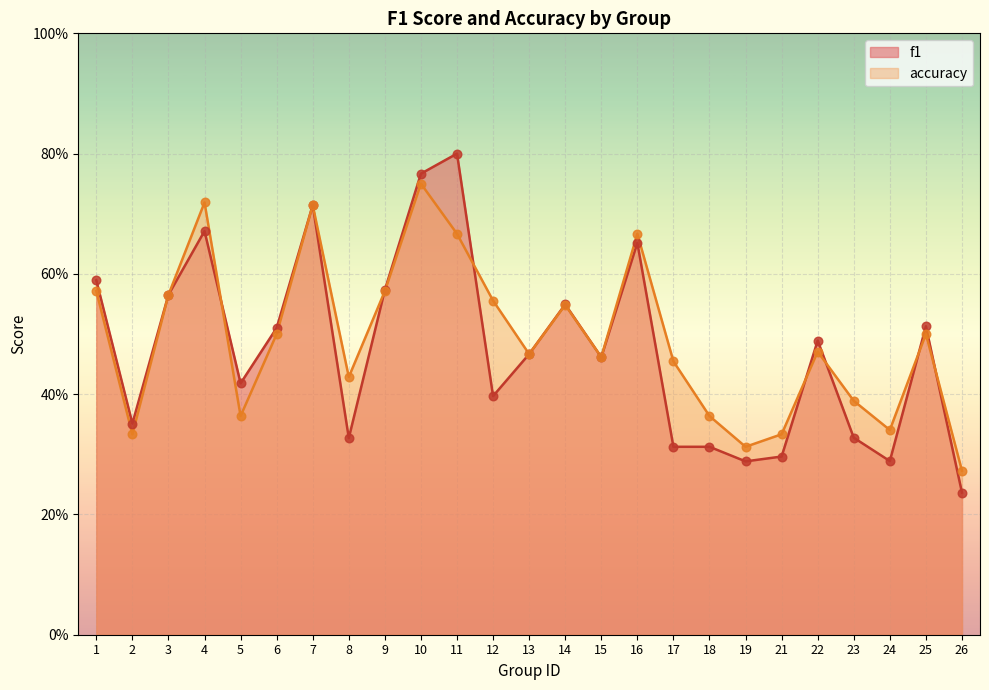

Which series has the widest spread of Y values?

f1